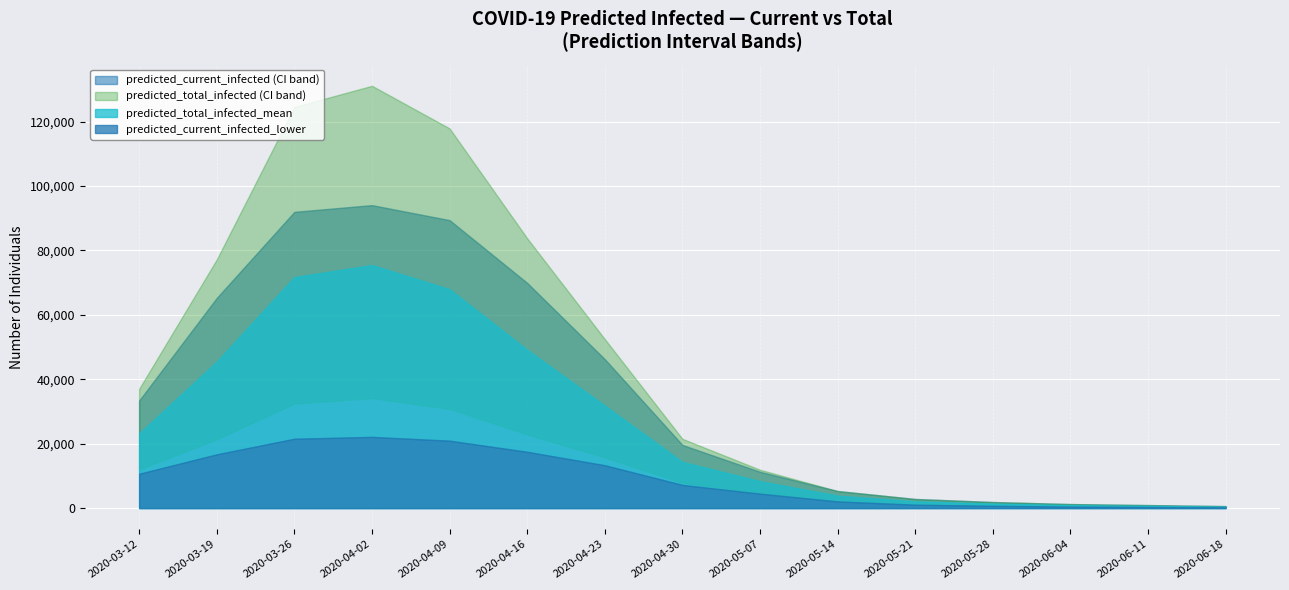

What is the difference between the predicted_total_infected_mean values at 2020-06-04 and 2020-04-09?

67028